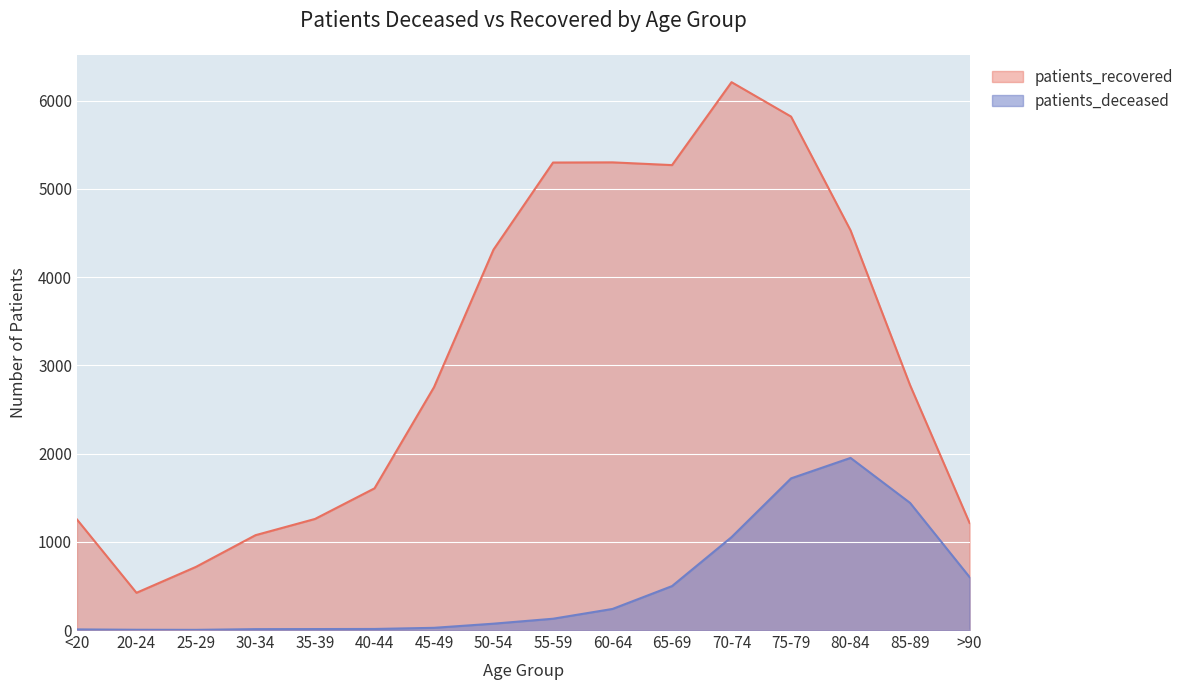

What is the difference between the highest and lowest values at 50-54?

4240